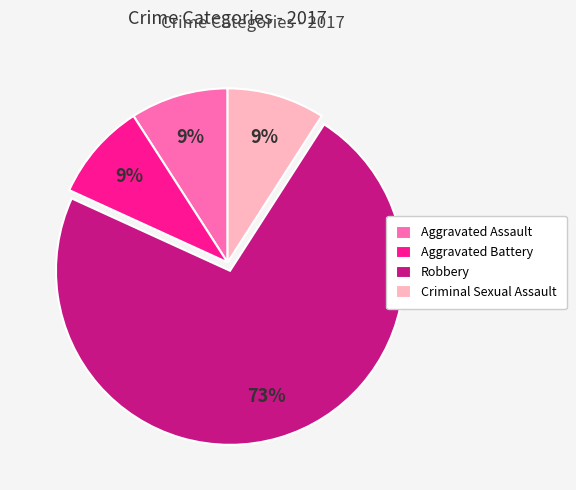

What is the largest slice in the pie chart?

Robbery